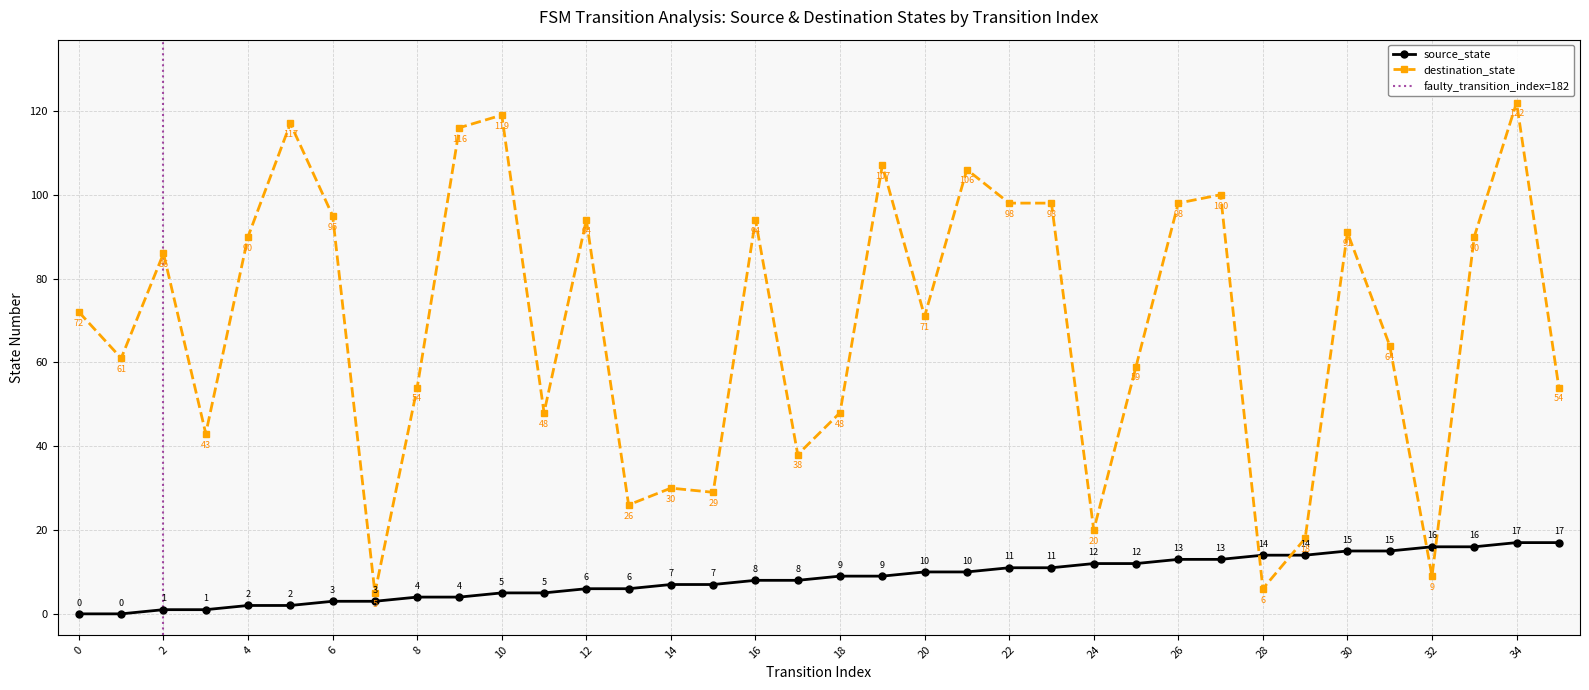

Reading right to left, extract all data points from this chart.

source_state: 35=17	34=17	33=16	32=16	31=15	30=15	29=14	28=14	27=13	26=13	25=12	24=12	23=11	22=11	21=10	20=10	19=9	18=9	17=8	16=8	15=7	14=7	13=6	12=6	11=5	10=5	9=4	8=4	7=3	6=3	5=2	4=2	3=1	2=1	1=0	0=0
destination_state: 35=54	34=122	33=90	32=9	31=64	30=91	29=18	28=6	27=100	26=98	25=59	24=20	23=98	22=98	21=106	20=71	19=107	18=48	17=38	16=94	15=29	14=30	13=26	12=94	11=48	10=119	9=116	8=54	7=5	6=95	5=117	4=90	3=43	2=86	1=61	0=72